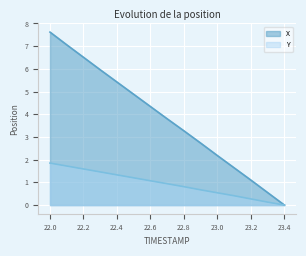

Does the chart display data point markers on the line(s)?

No